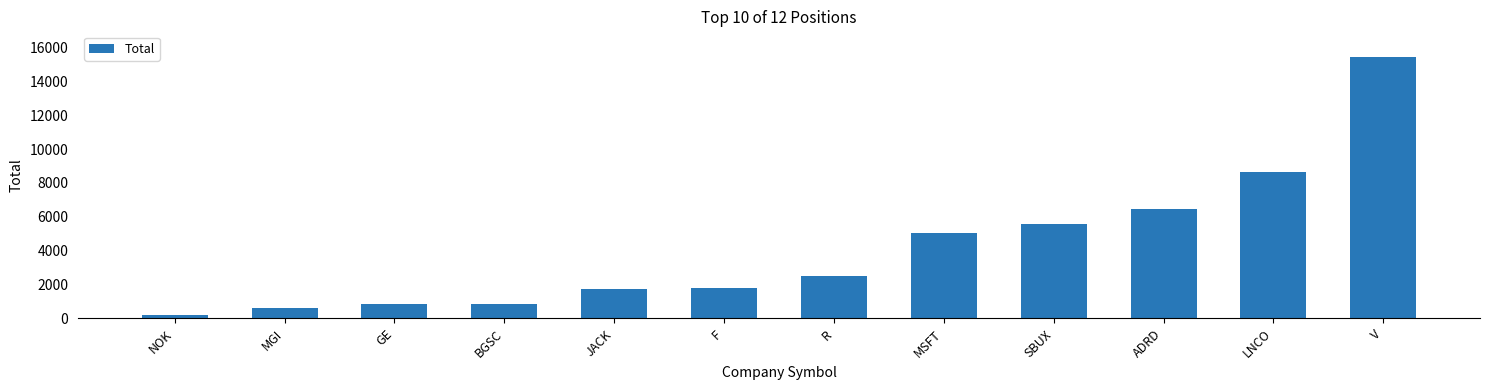

What is the sum of all values?

49605.6